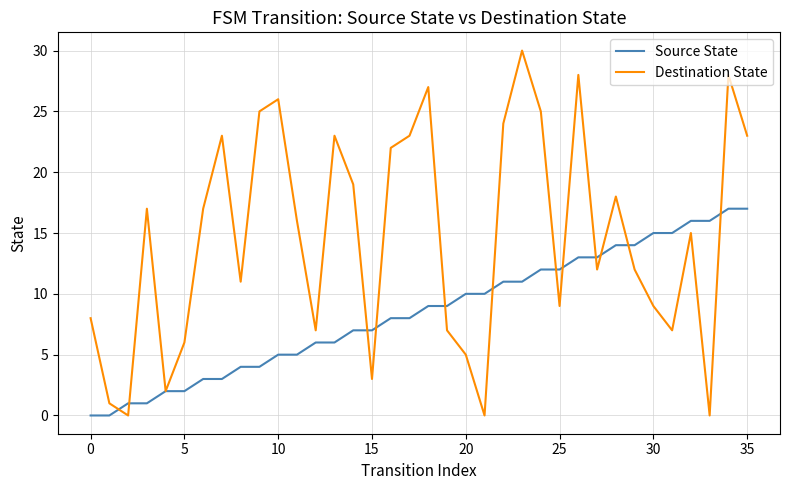

List the series in order of their peak value, lowest first.

Source State, Destination State